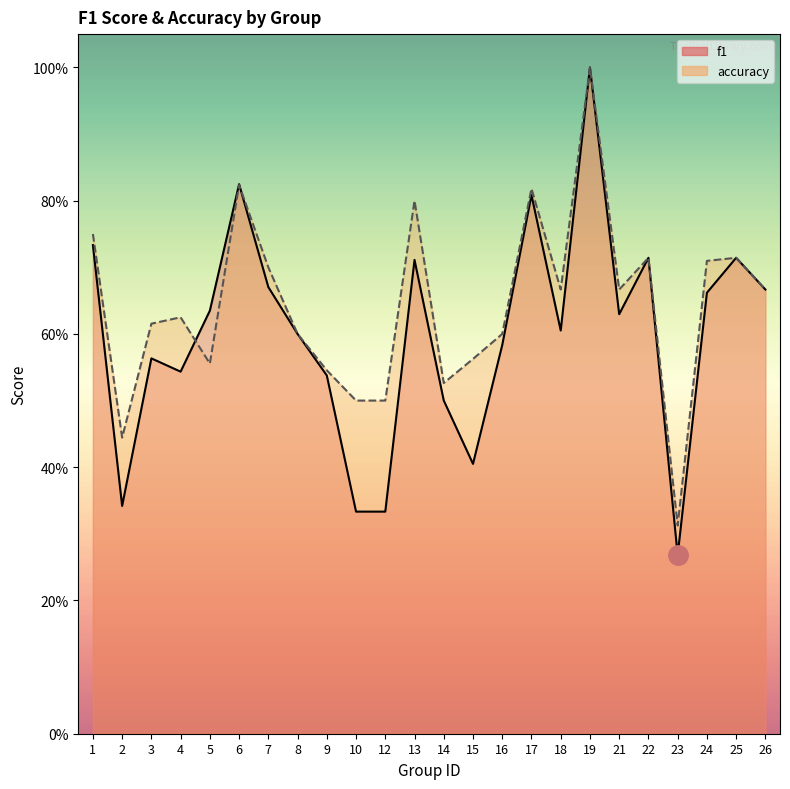

What is the smallest value displayed?

0.3